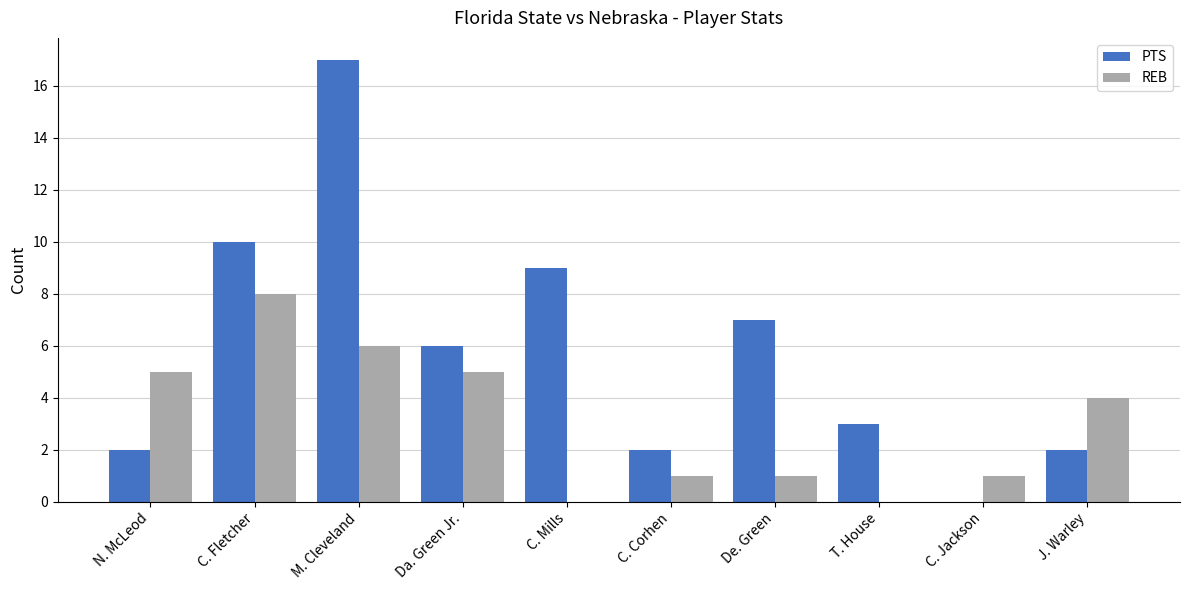

Is the value of REB at C. Jackson greater than the value of PTS at Da. Green Jr.?

No